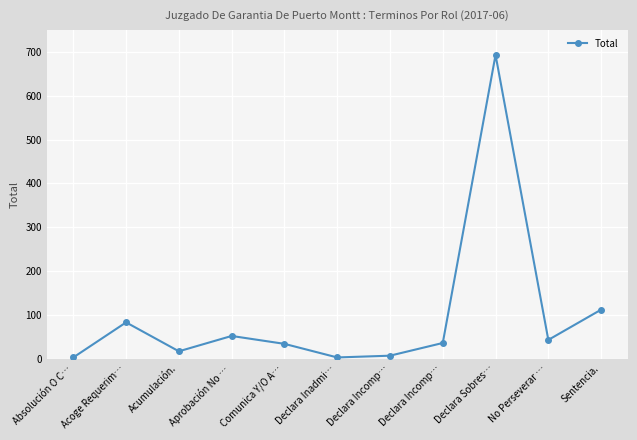

What is the change in value from Declara Incomp… to Declara Incomp…?

+29